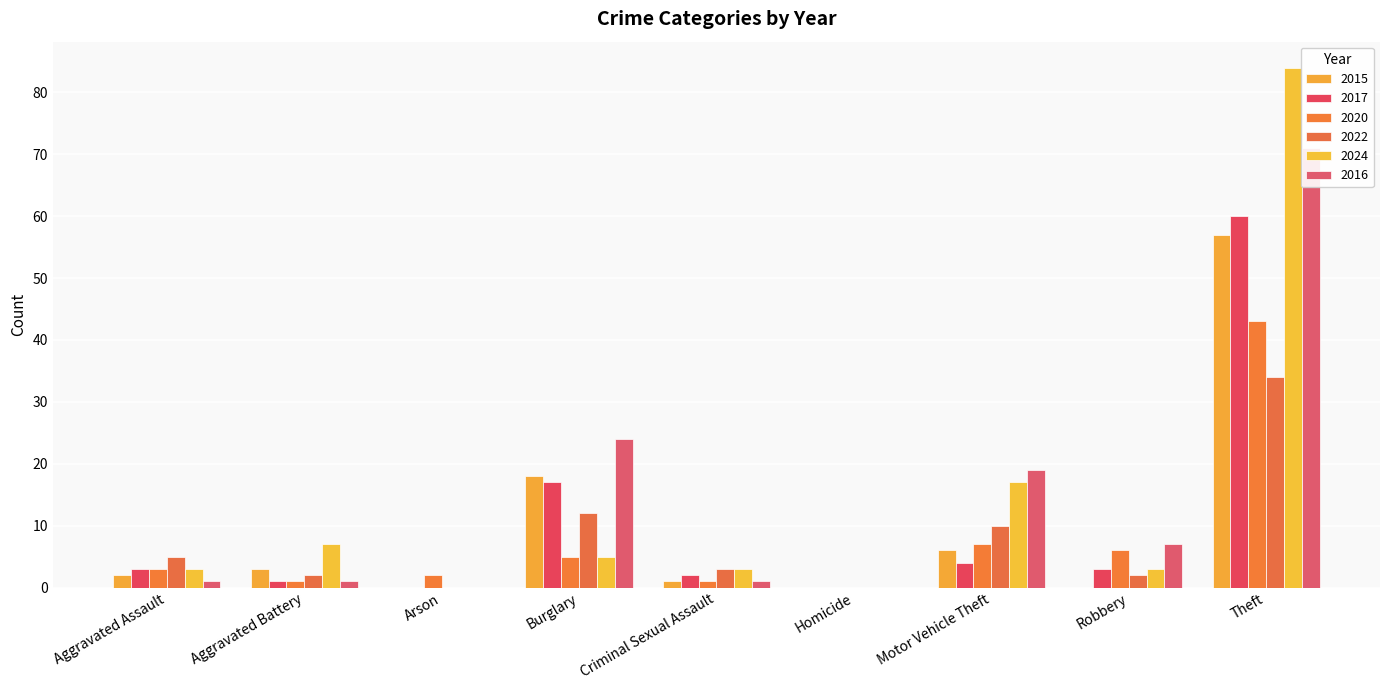

How many bars are there in total?

54